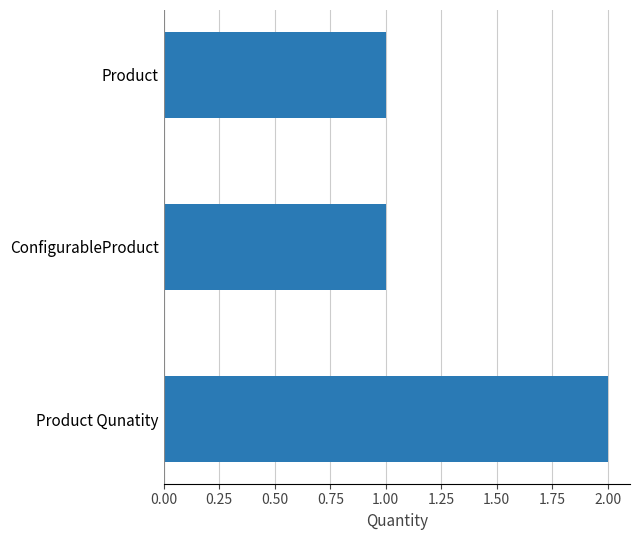

True or false: the data shows 0 at ConfigurableProduct.

False